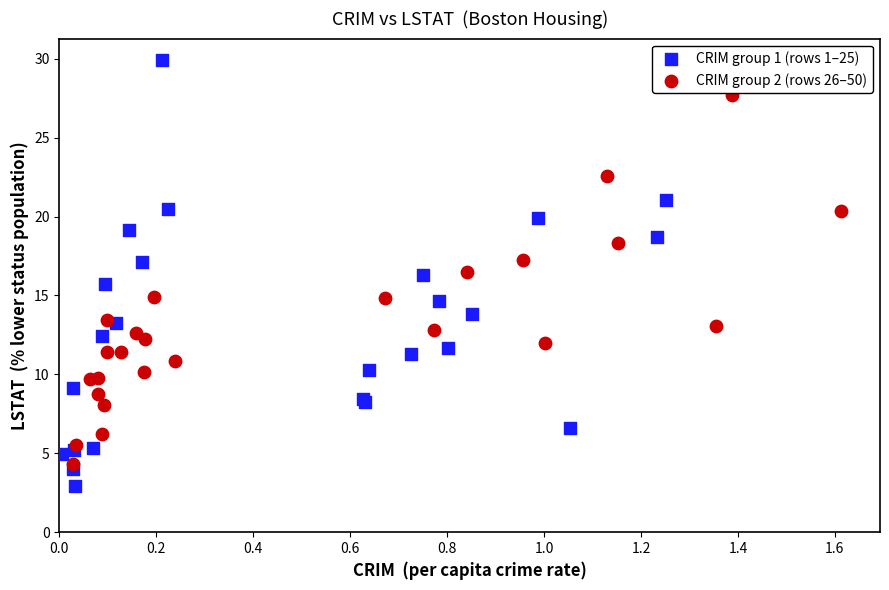

Which series reaches the maximum Y coordinate?

CRIM group 1 (rows 1–25)